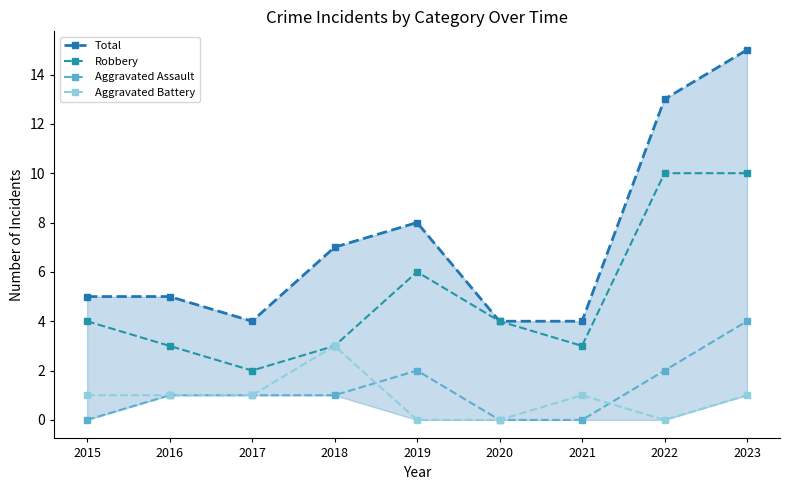

How many Aggravated Assault values are between 0 and 2?

8